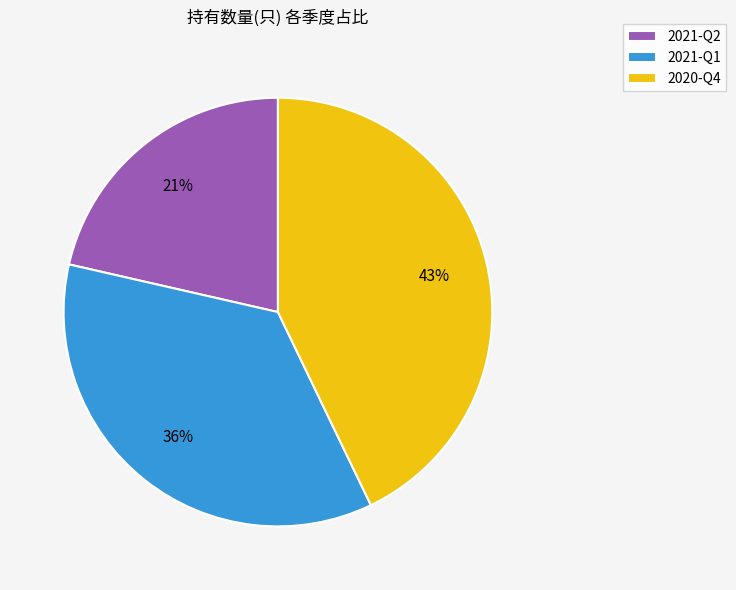

Is the sum of 2020-Q4 and 2021-Q2 greater than half?

Yes